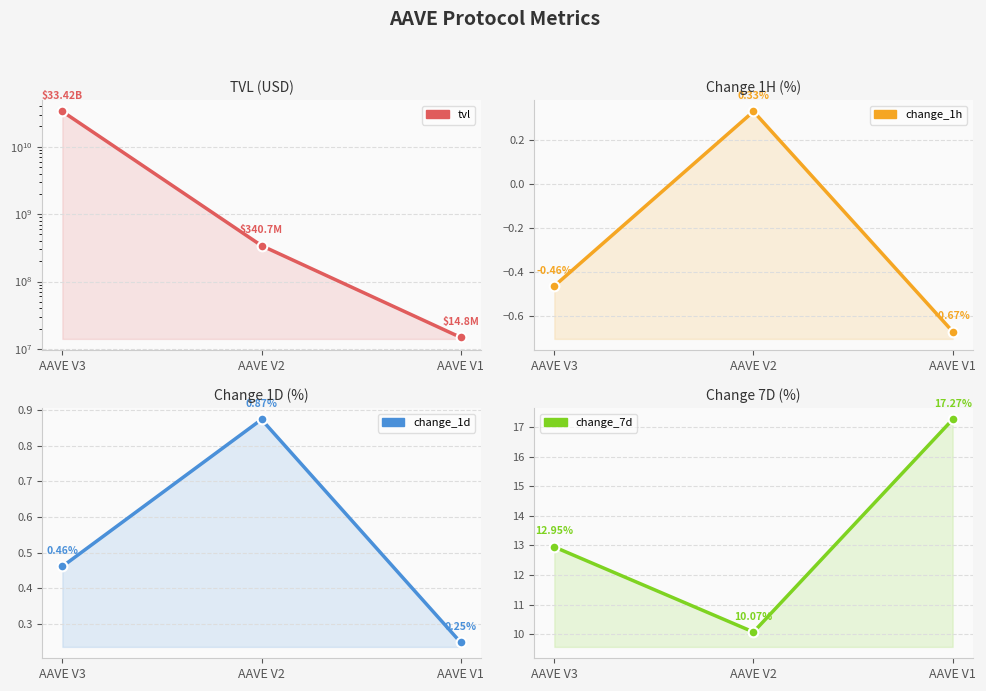

At which category is the sum across all series the highest?

AAVE V3